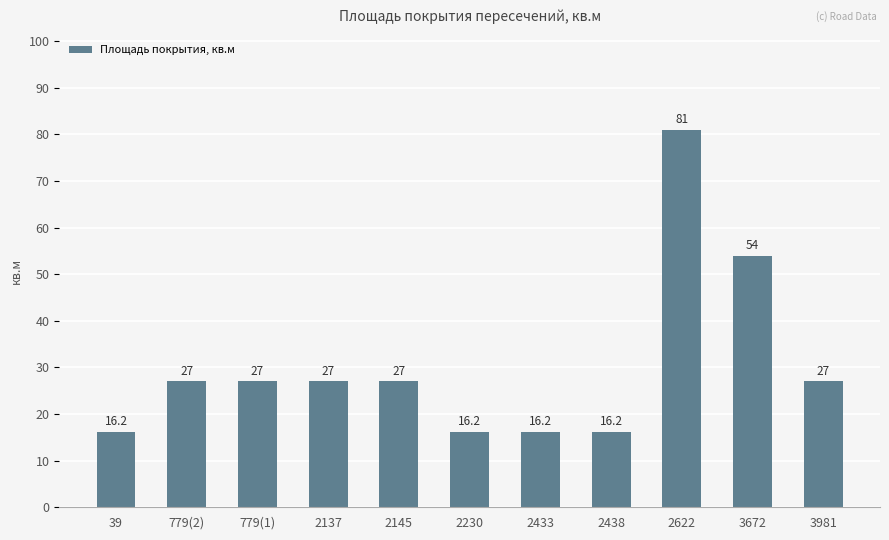

Approximately how many times larger is the value at 2622 compared to 2230?

5.0